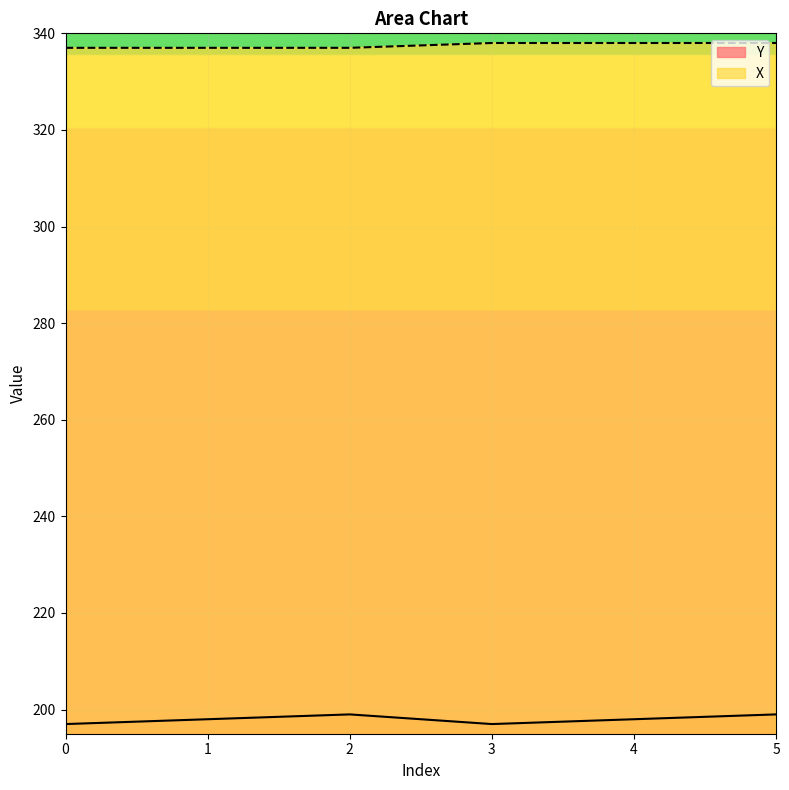

What is the total value across all series at 2?

536